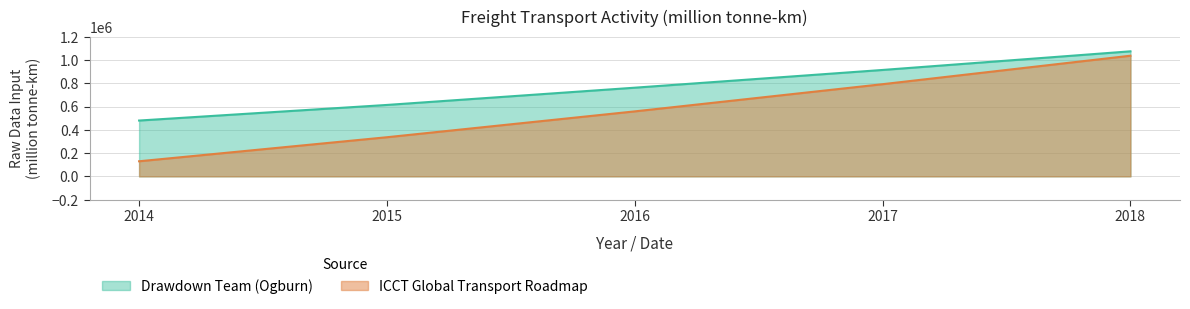

Reading left to right, what are all the values shown in this chart?

Drawdown Team (Ogburn): 2014=479730.5	2015=613837.0	2016=762069.4	2017=914484.5	2018=1074670.5
ICCT Global Transport Roadmap: 2014=129734.4	2015=336361.6	2016=558504.3	2017=792202.0	2018=1036908.4